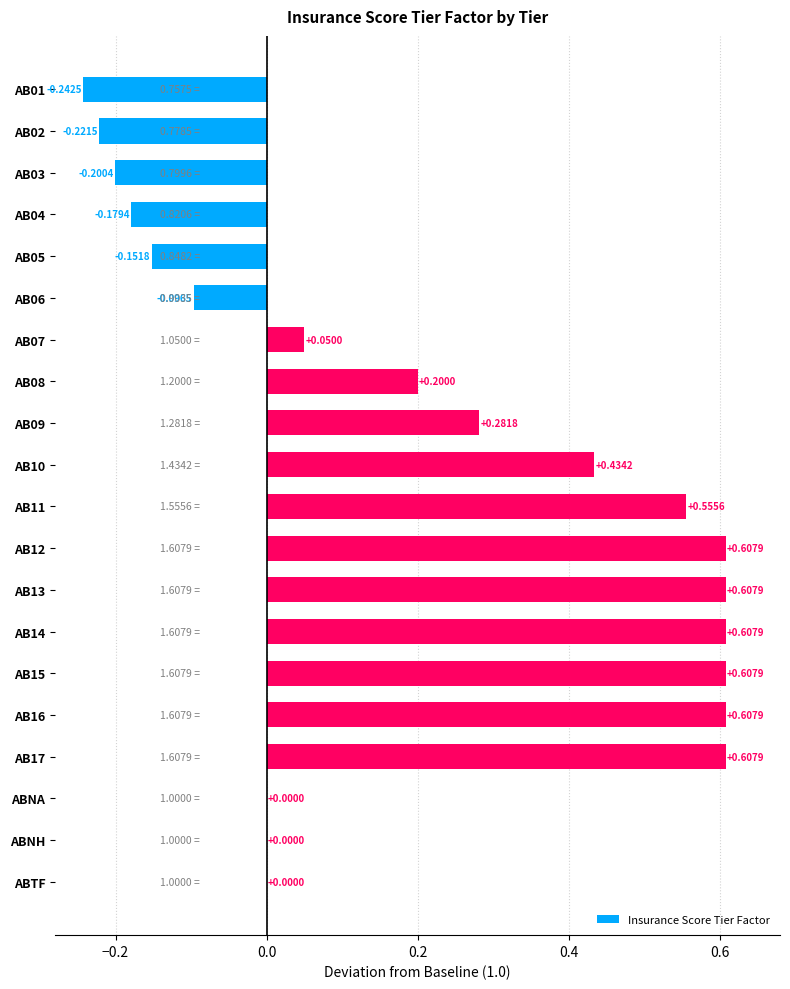

Which has a higher value, AB07 or AB09?

AB09